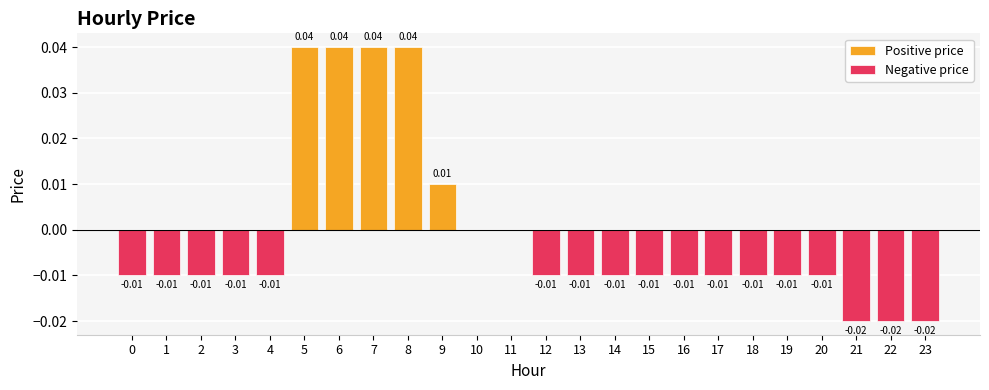

How many groups of bars are there?

24